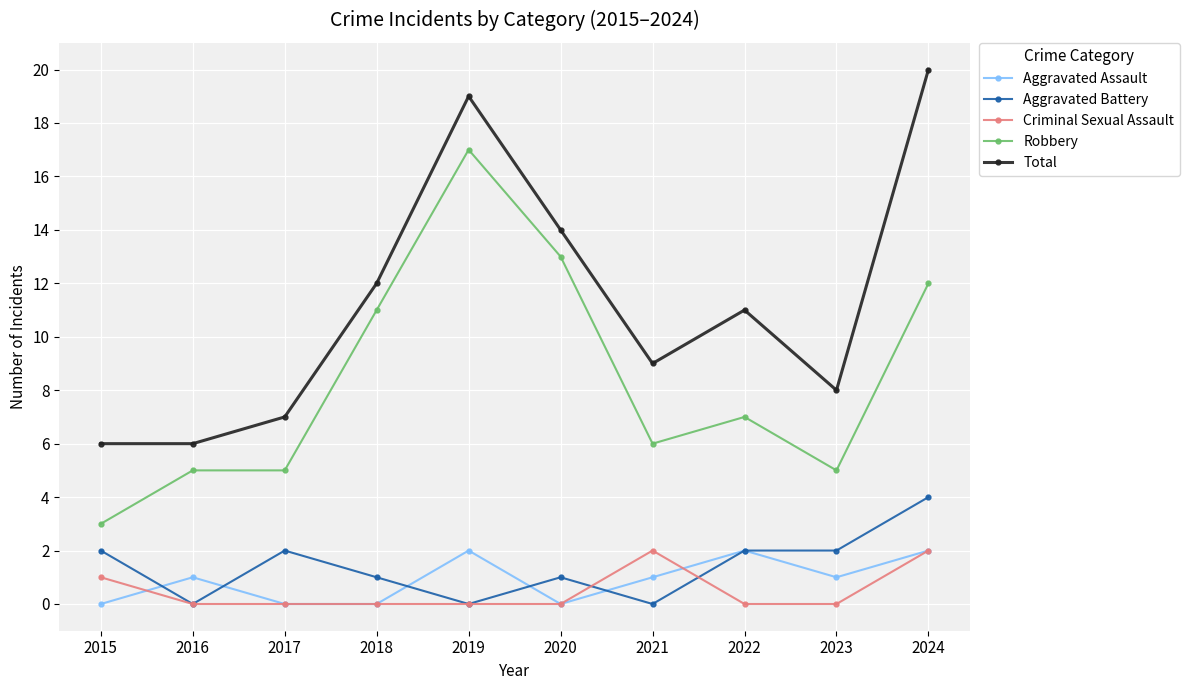

True or false: Aggravated Battery has more than 1 interior local peaks.

True